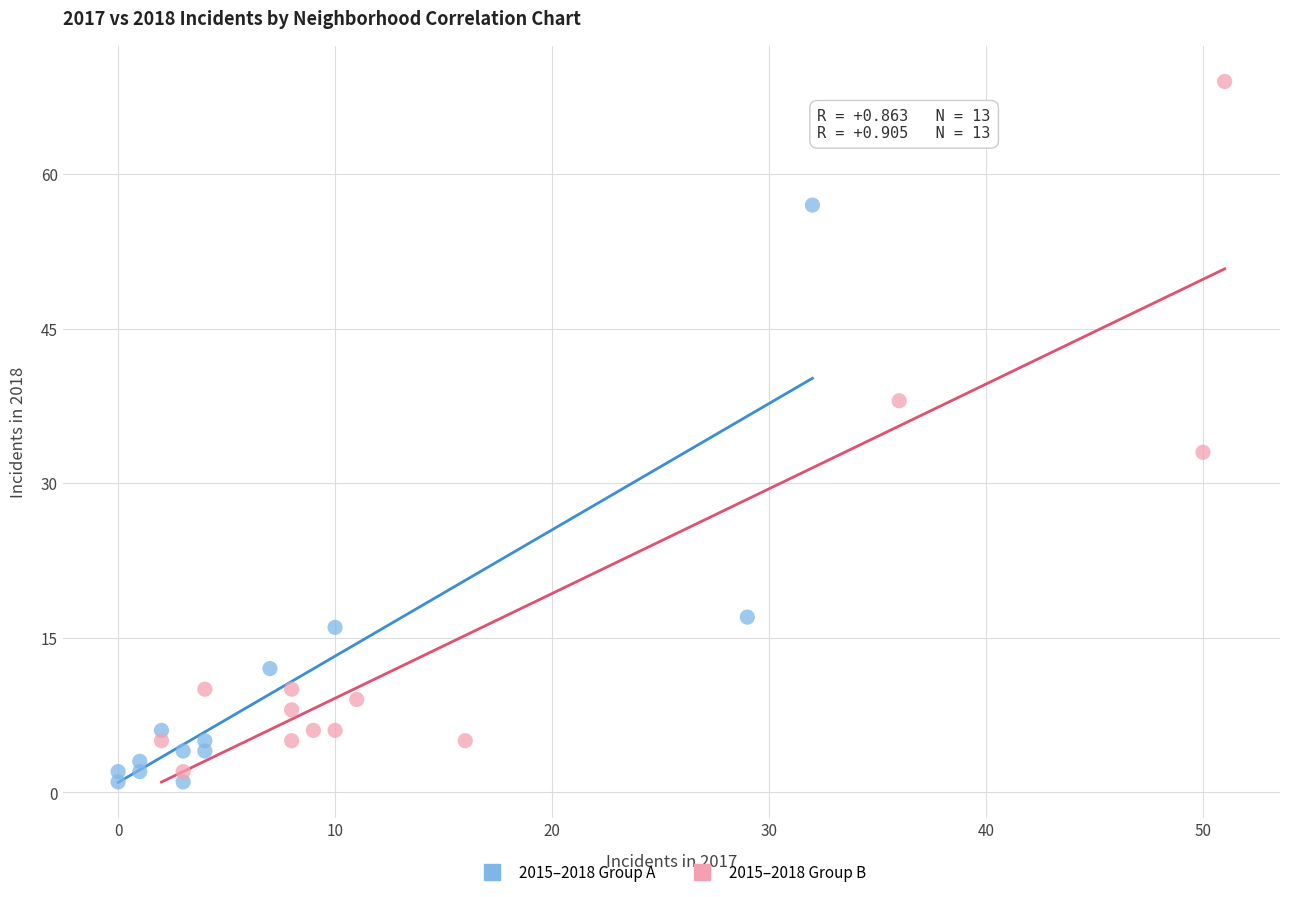

Which series has the widest spread of Y values?

2015–2018 Group B